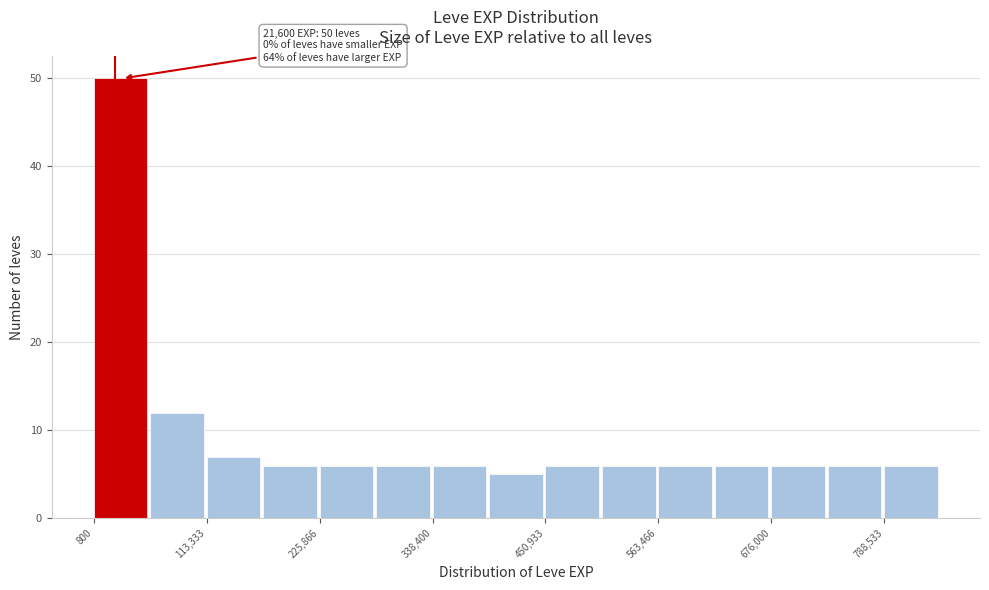

Around what value on the x-axis is the tallest bar? Give the approximate position of its centre, as read against the axis.

20000